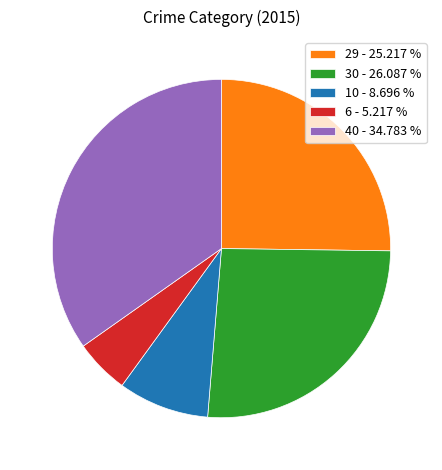

Which category has the smallest portion of the pie?

6 - 5.217 %